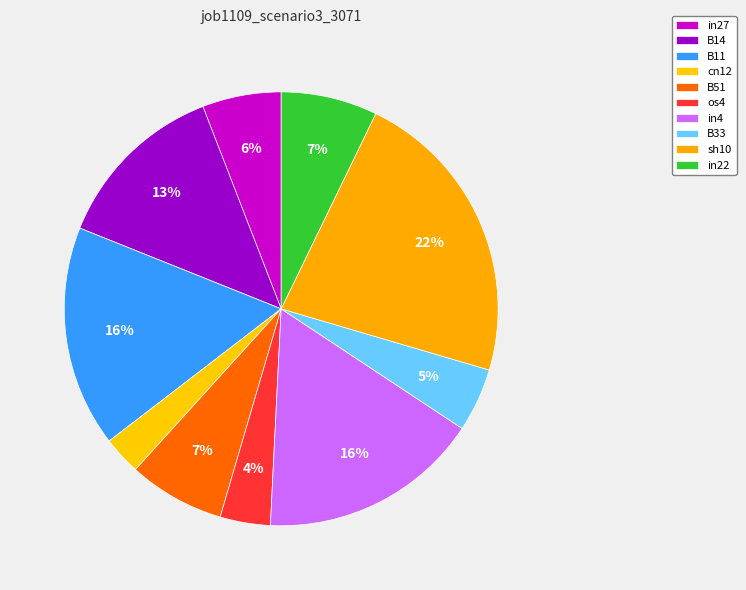

Does any single category account for the majority?

No